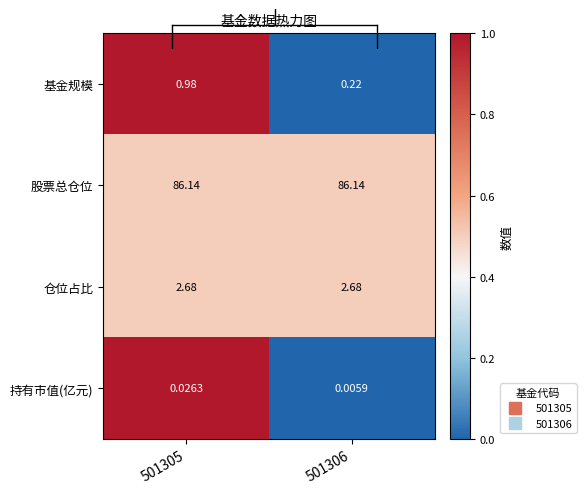

Is the value of 基金规模 at 501306 greater than the value of 持有市值(亿元) at 501306?

Yes